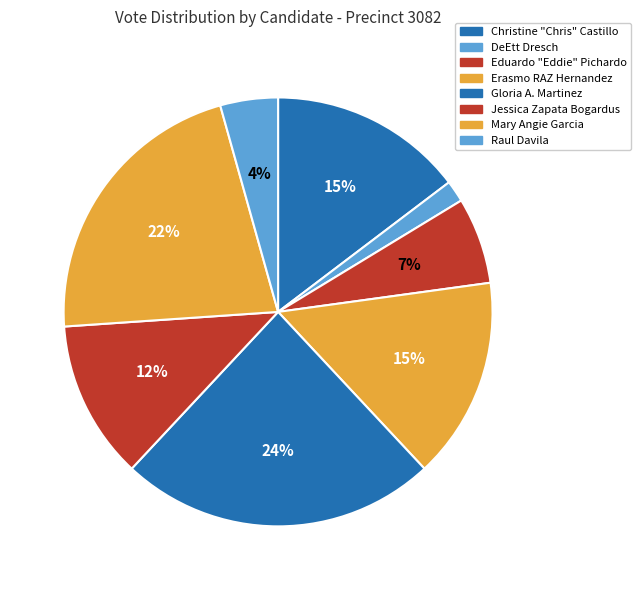

How many slices are in this pie chart?

8